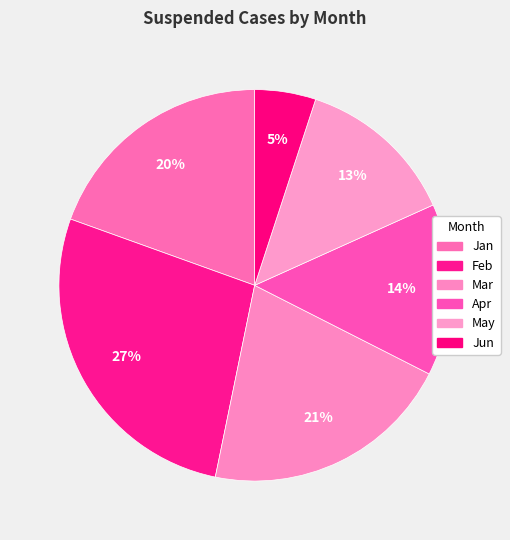

Is the sum of Apr and Jan greater than half?

No